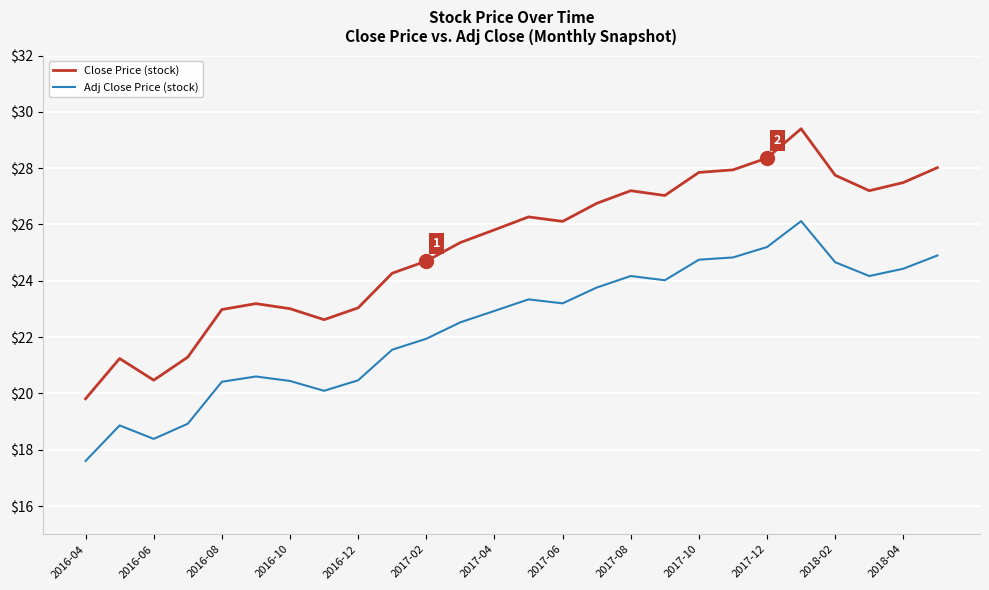

Which series has the widest spread of values?

Close Price (stock)